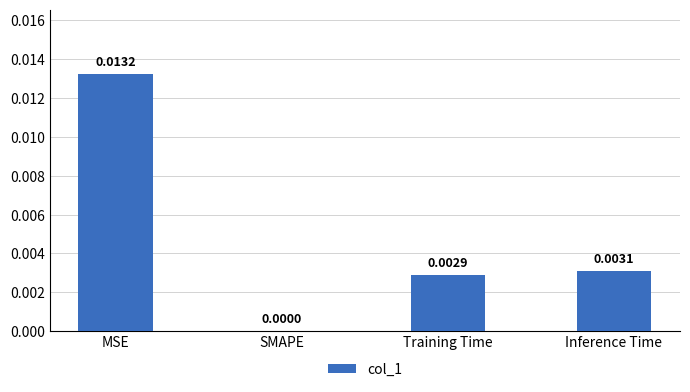

The chart shows a value of 0.0 at MSE. True or false?

True